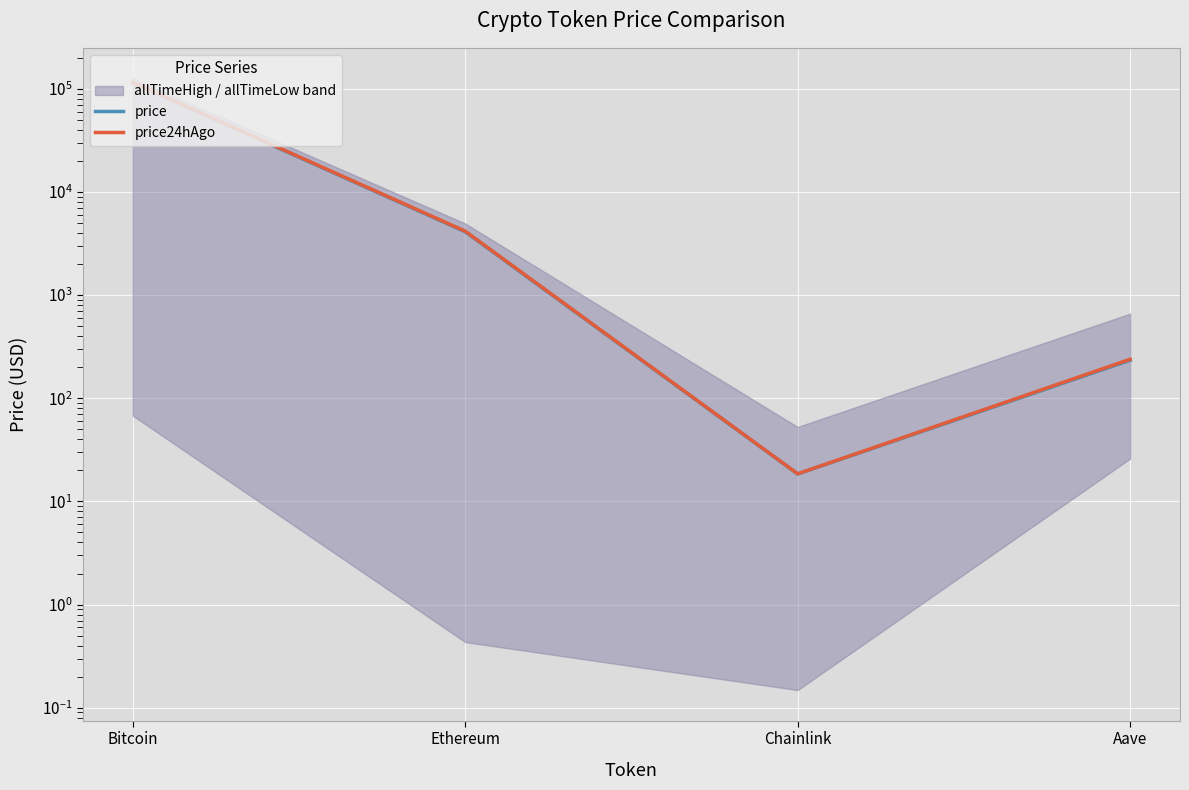

True or false: price24hAgo and price cross at least once.

False